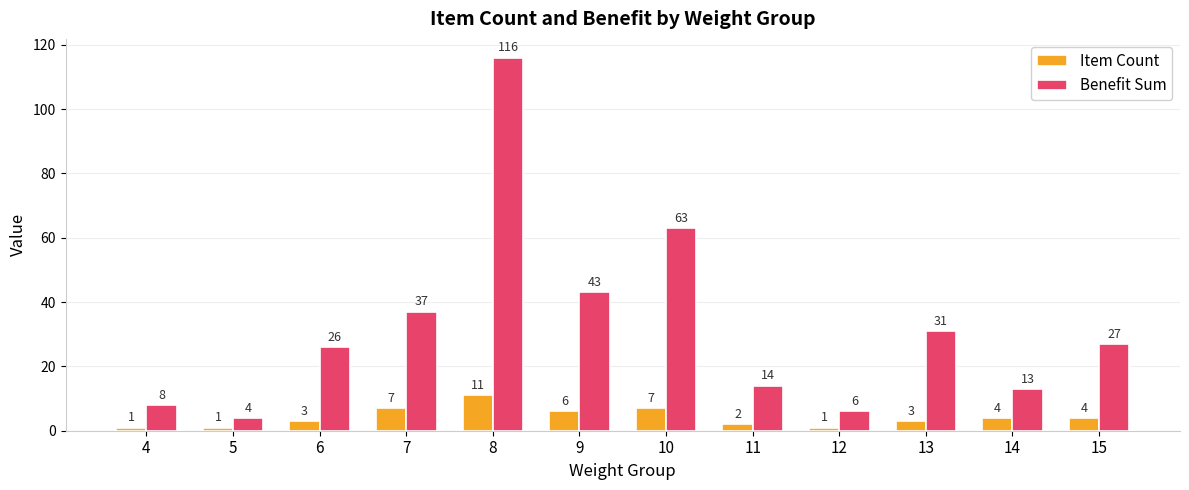

Count the number of data series in this chart.

2